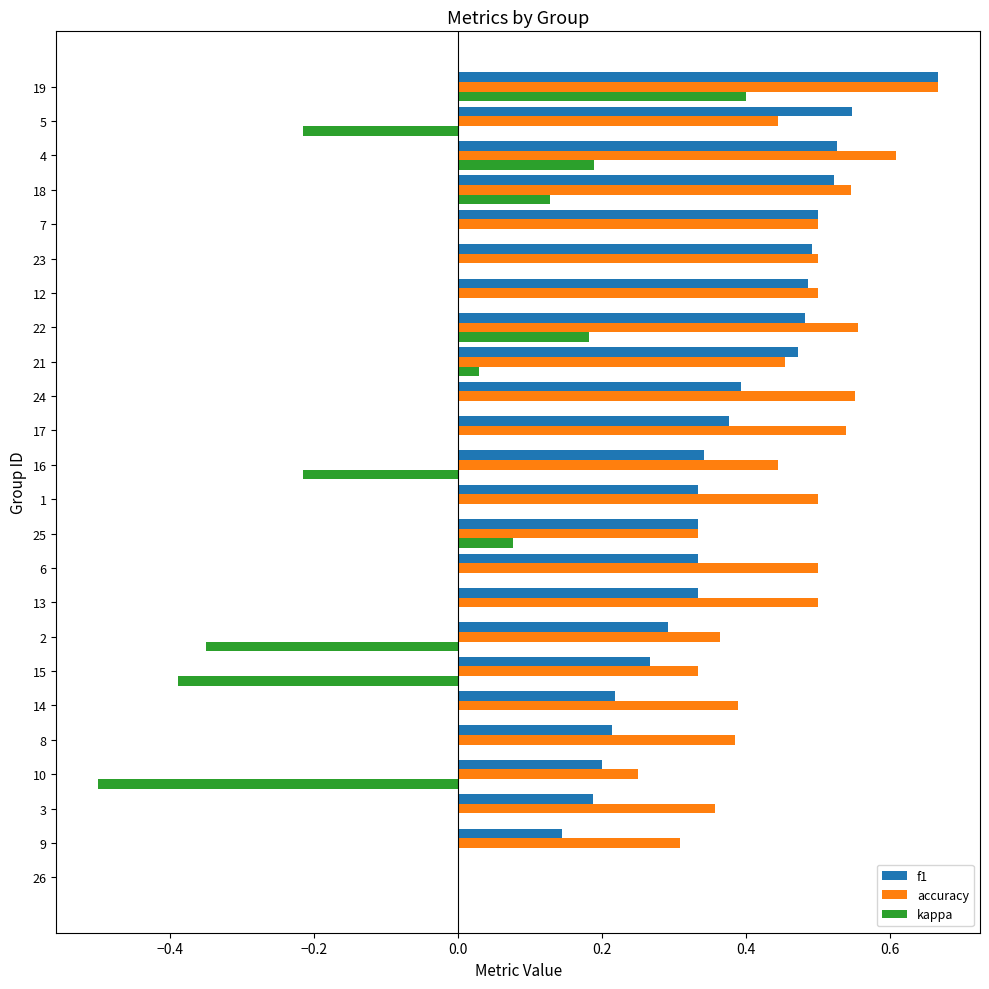

What is the sum of the accuracy values at 13 and 18?

1.0